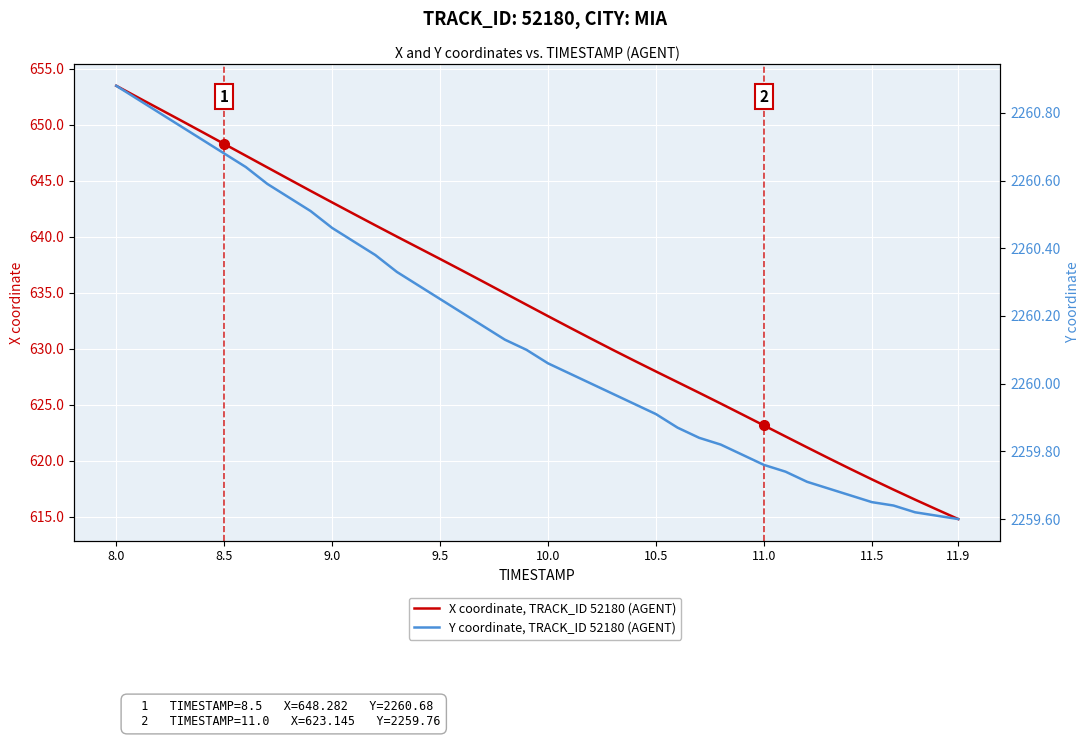

True or false: X coordinate, TRACK_ID 52180 (AGENT) and Y coordinate, TRACK_ID 52180 (AGENT) cross at least once.

False